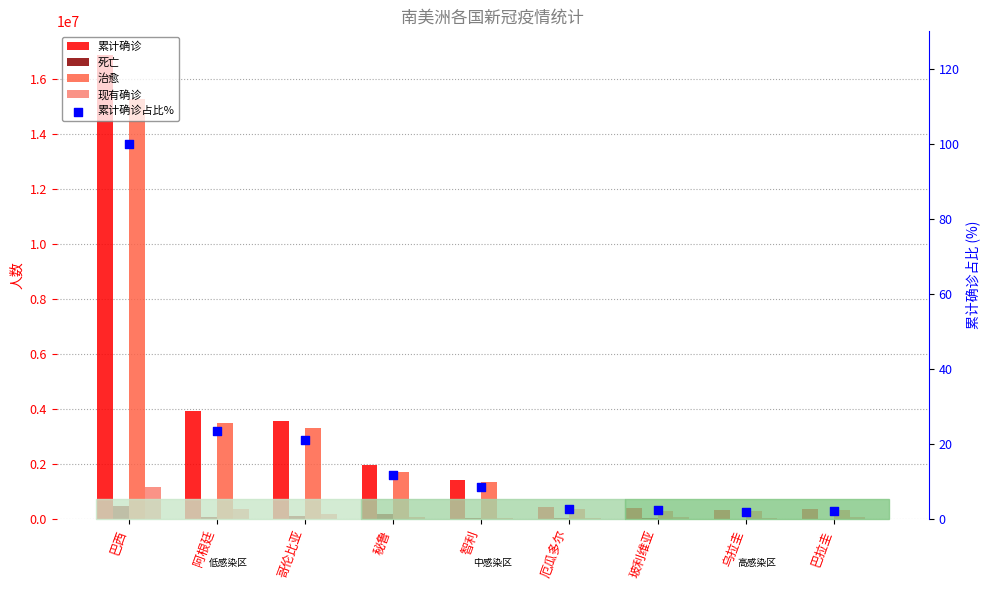

Which series has the widest spread of Y values?

累计确诊